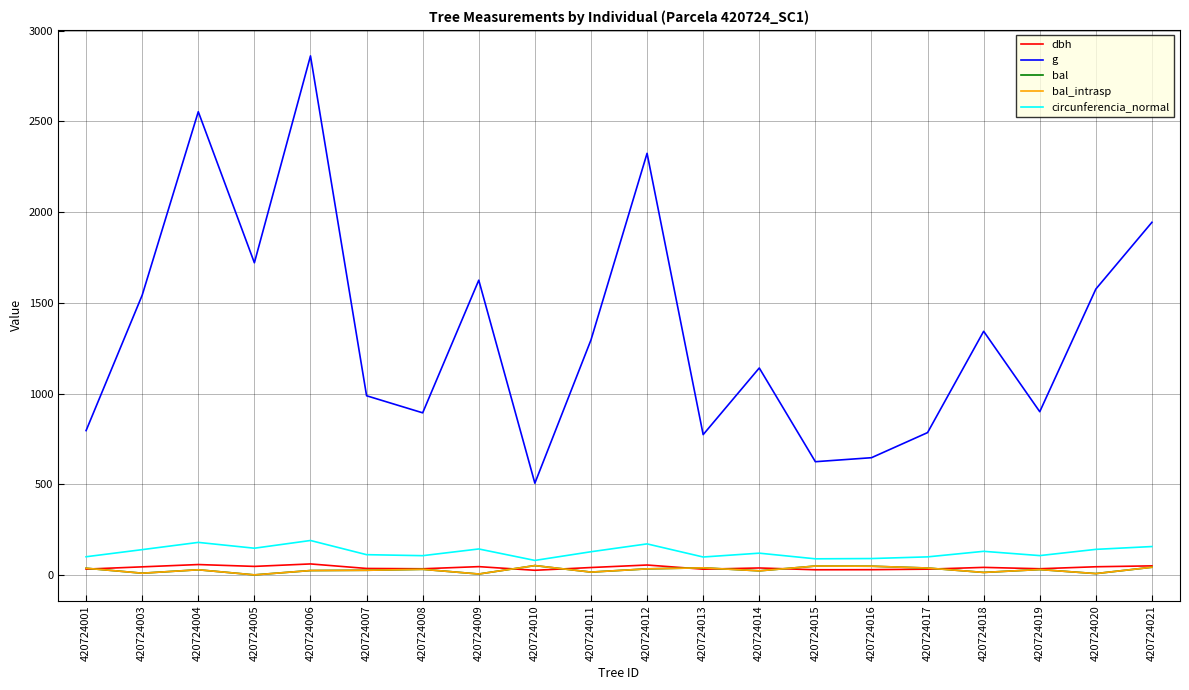

Does the chart have visible grid lines?

Yes